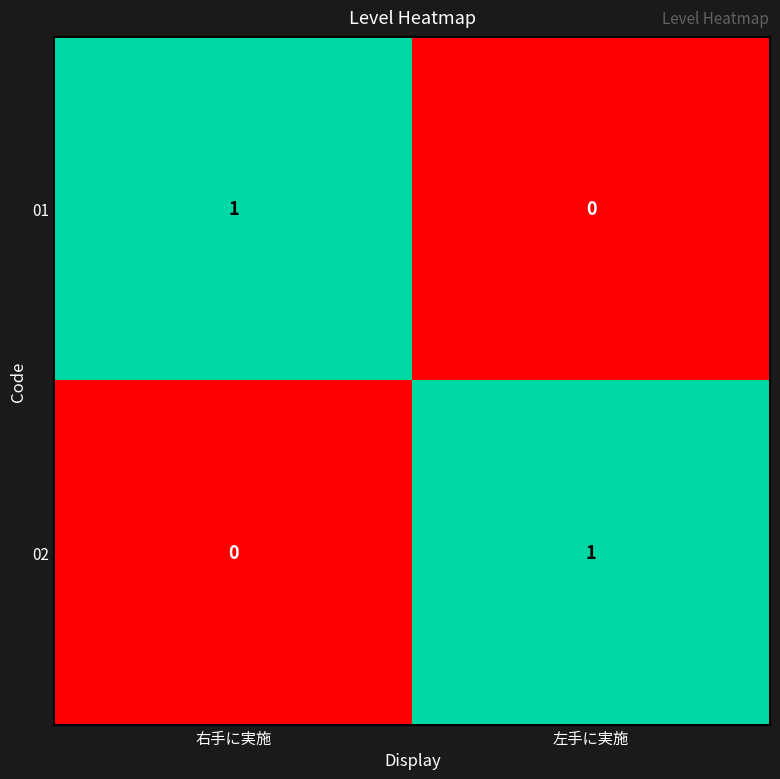

True or false: 01 has a value of 1 at 右手に実施.

True